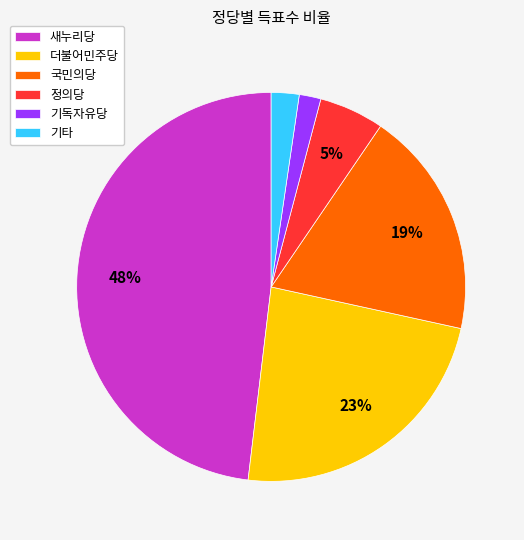

To the nearest percent, what is the difference between the 정의당 and 새누리당 slice percentages?

43%